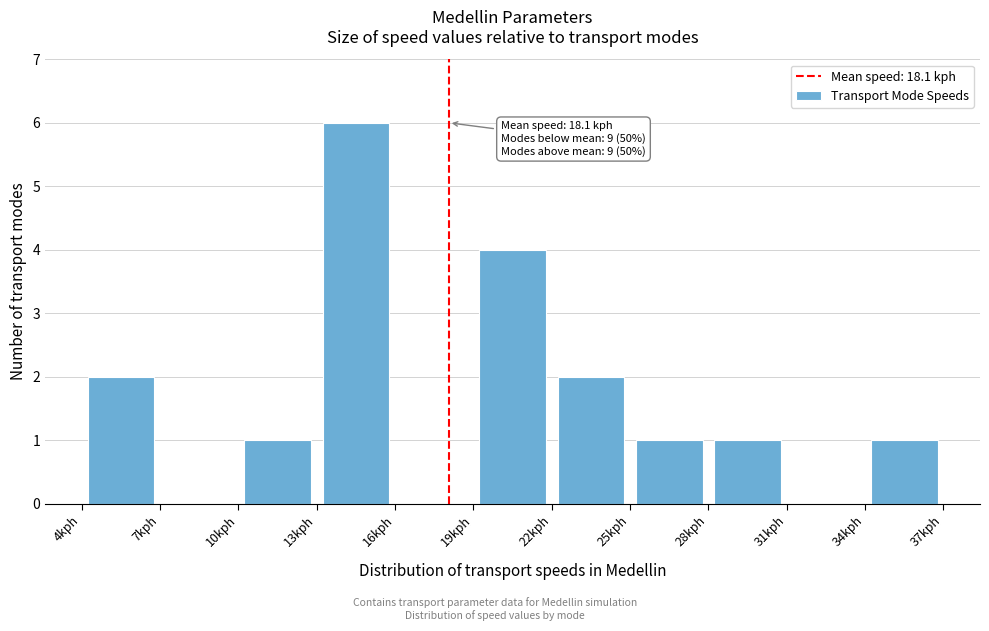

Which range on the x-axis has the tallest bar?

13 to 16